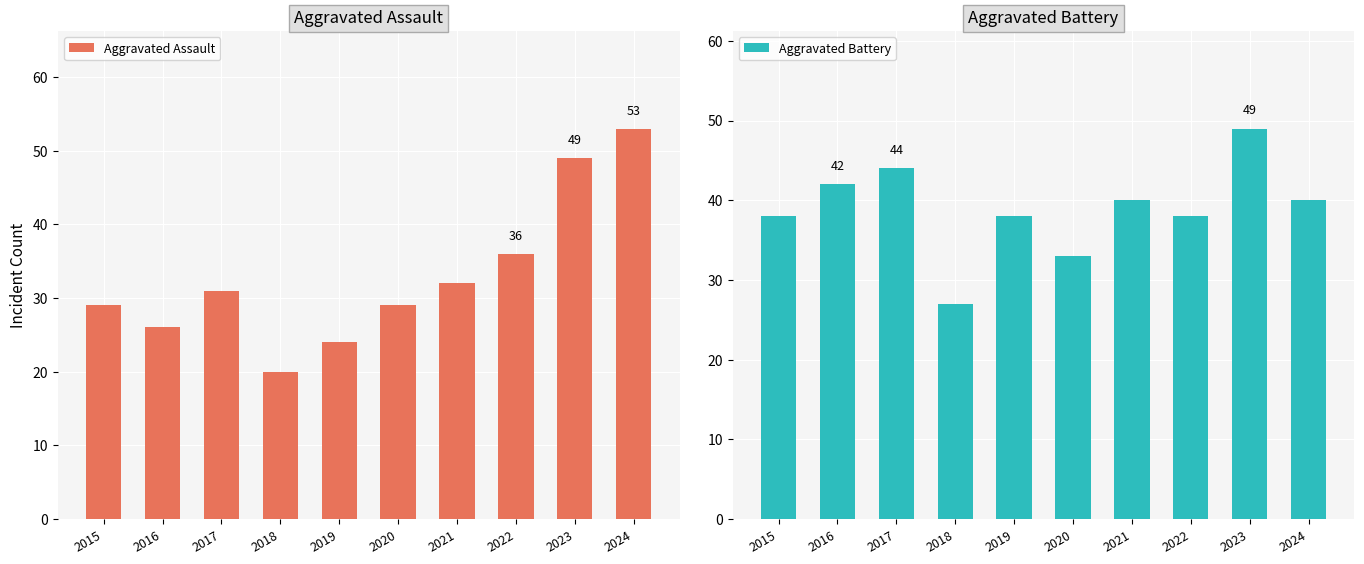

Reading left to right, what are all the values shown in this chart?

Aggravated Assault: 2015=29	2016=26	2017=31	2018=20	2019=24	2020=29	2021=32	2022=36	2023=49	2024=53
Aggravated Battery: 2015=38	2016=42	2017=44	2018=27	2019=38	2020=33	2021=40	2022=38	2023=49	2024=40